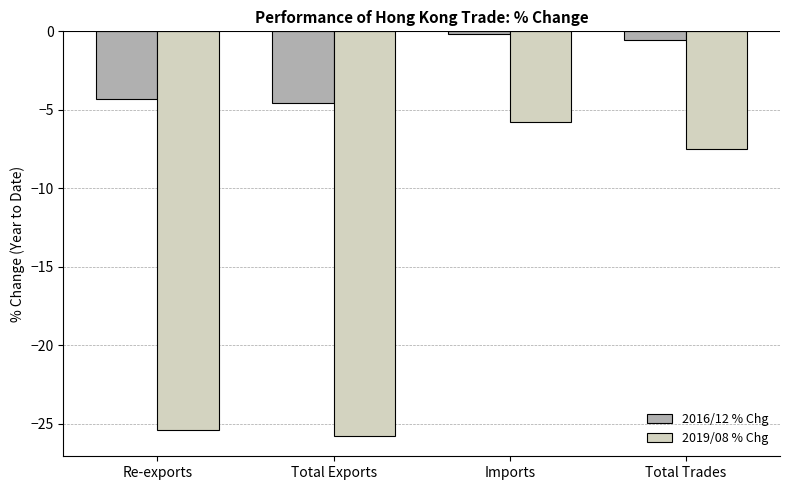

The 2019/08 % Chg series shows -5.8 at Imports. True or false?

True